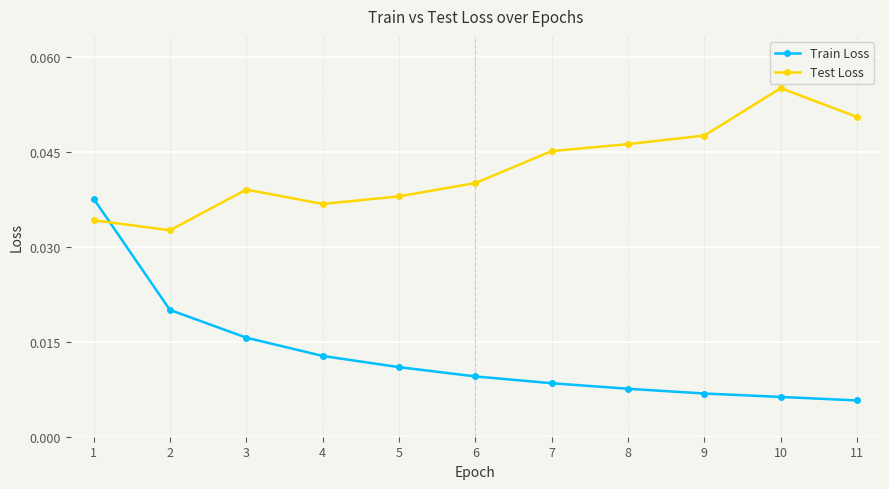

True or false: Train Loss has more than 1 interior local peaks.

False